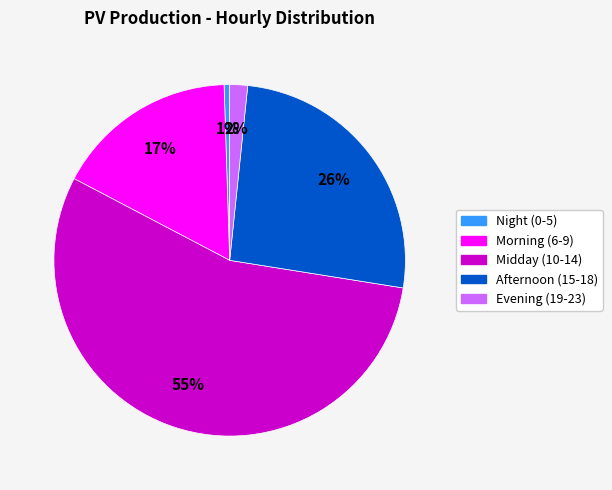

Do Evening (19-23) and Night (0-5) together represent more than half of the pie?

No